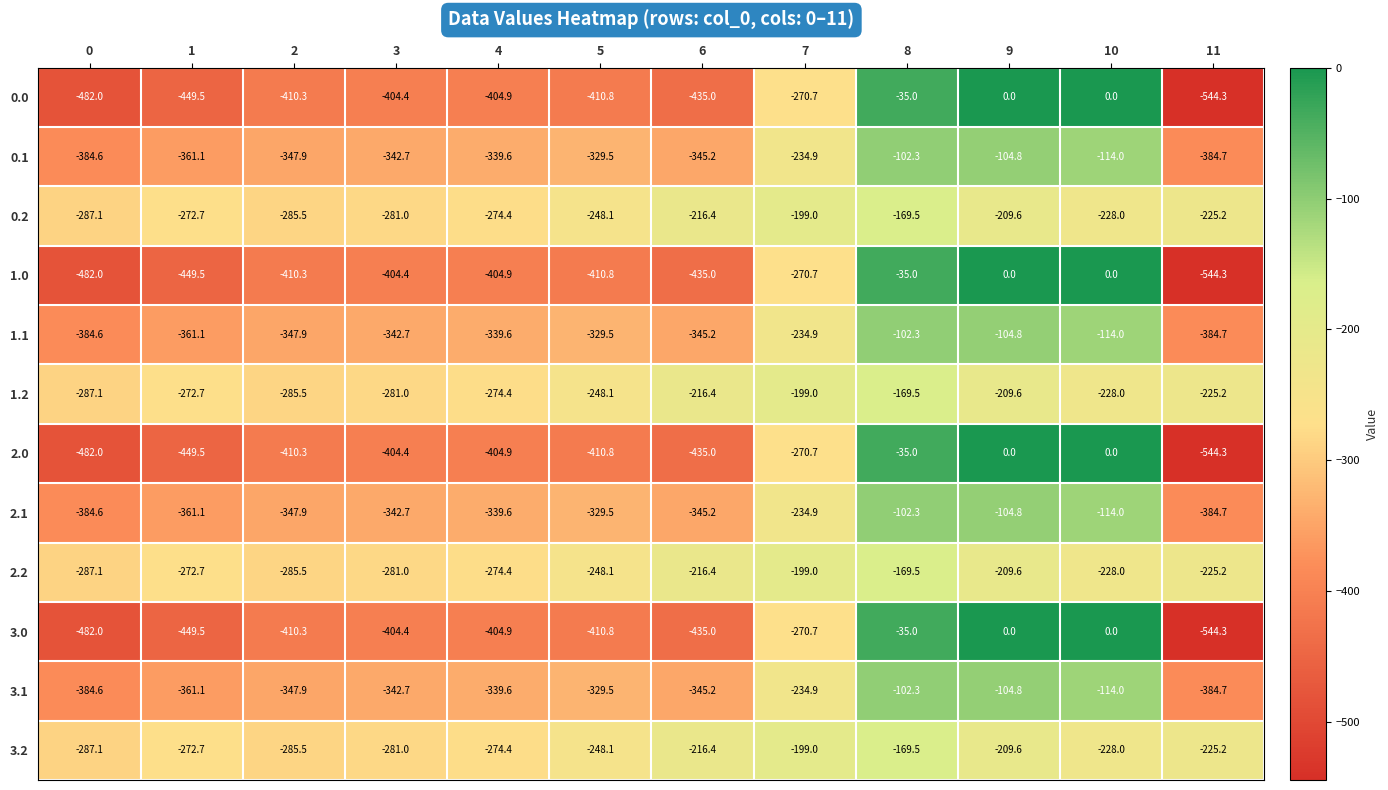

What is the highest value of the 0.2 series?

-169.5